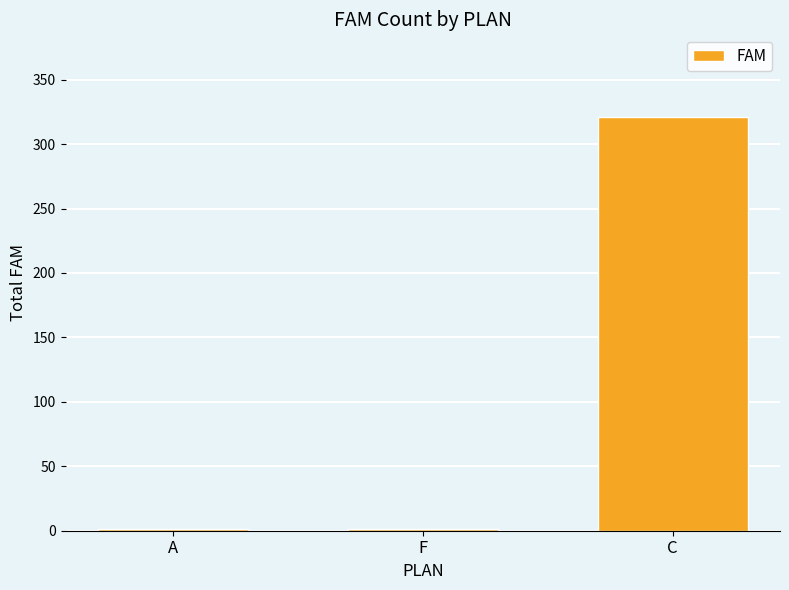

Which has a higher value, F or C?

C